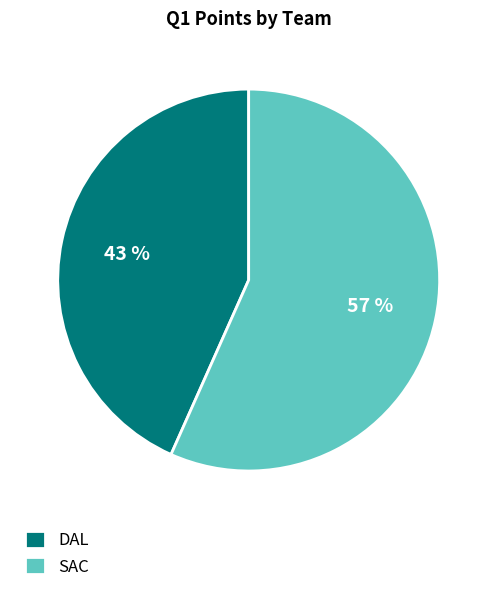

Is the sum of SAC and DAL greater than half?

Yes